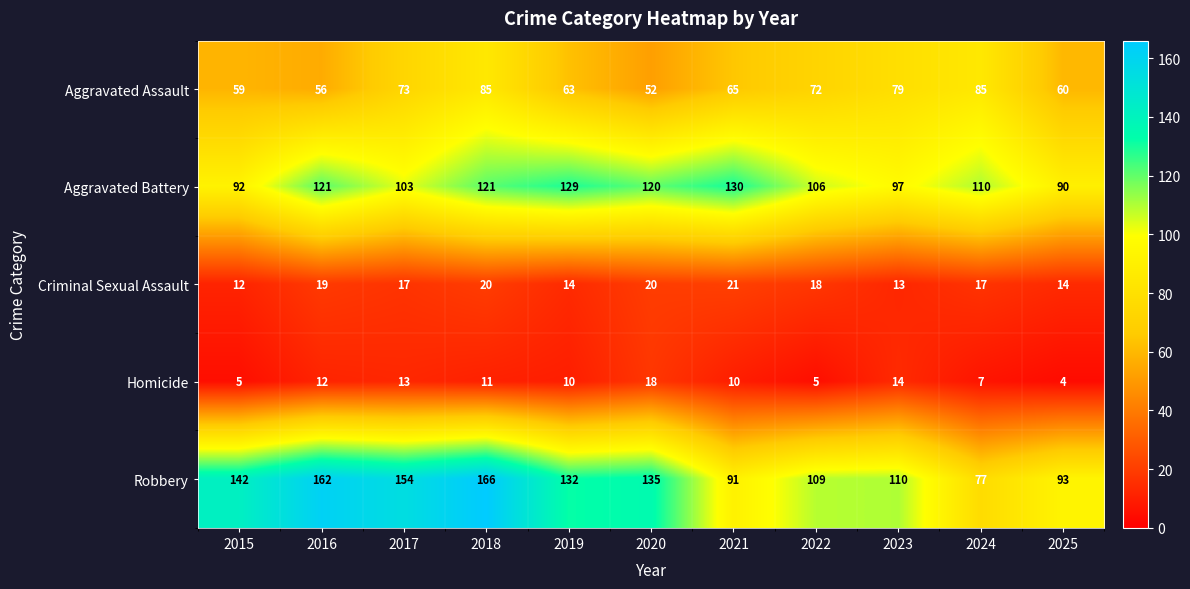

What is the difference between the highest and lowest values at 2021?

120